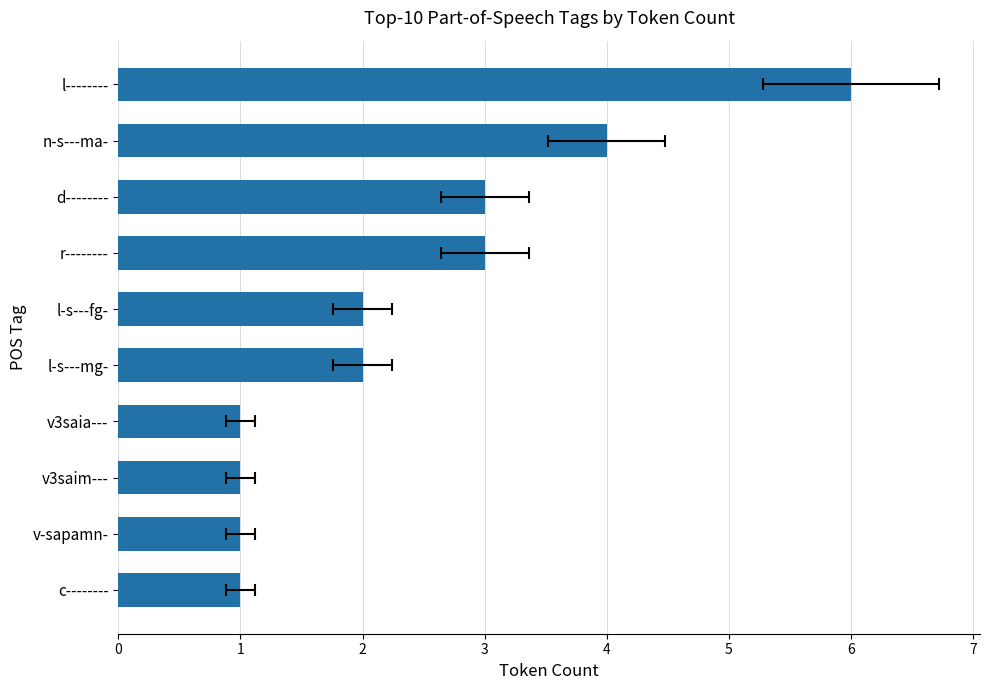

Where does the data first go above 2?

r--------